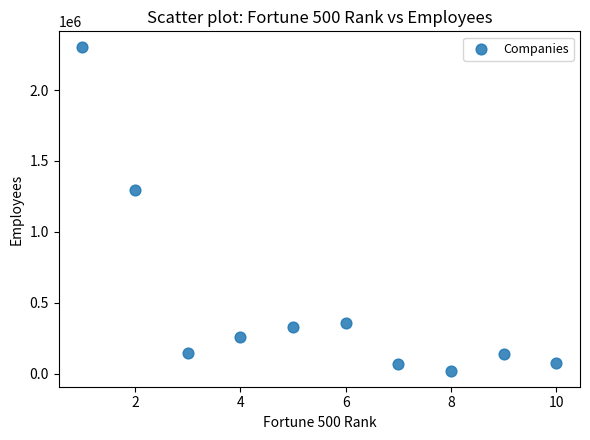

What Y value in the scatter plot is closest to 1160750?

1298000